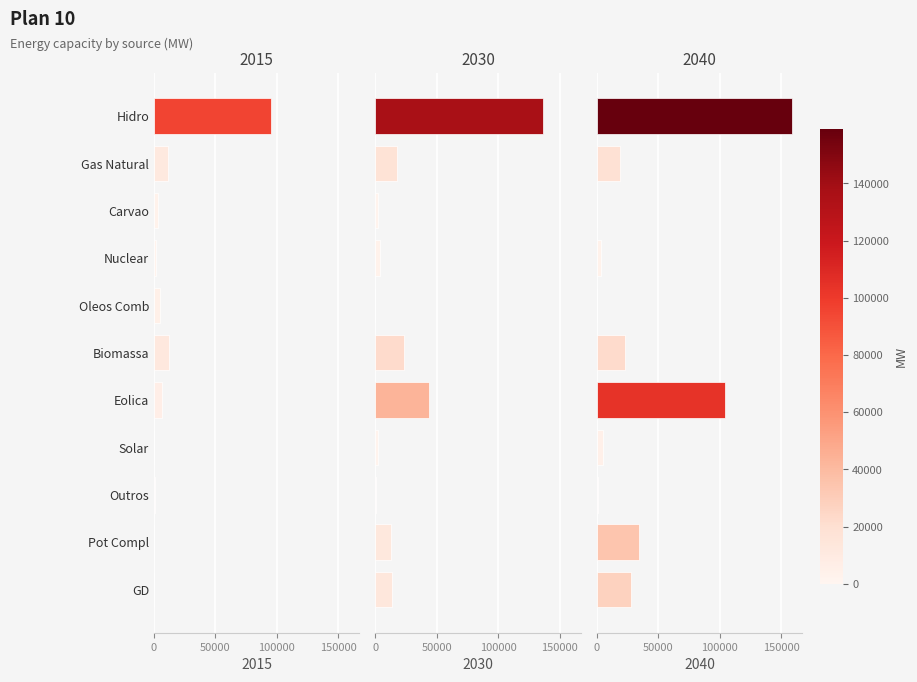

What is the difference between the 2030 values at Gas Natural and GD?

4247